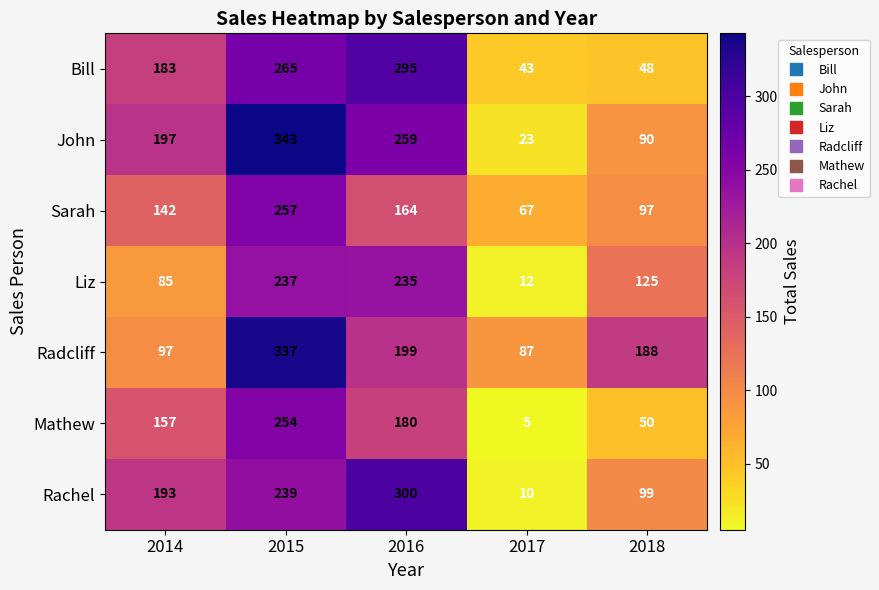

What is the spread (max minus min) of values at 2017?

82